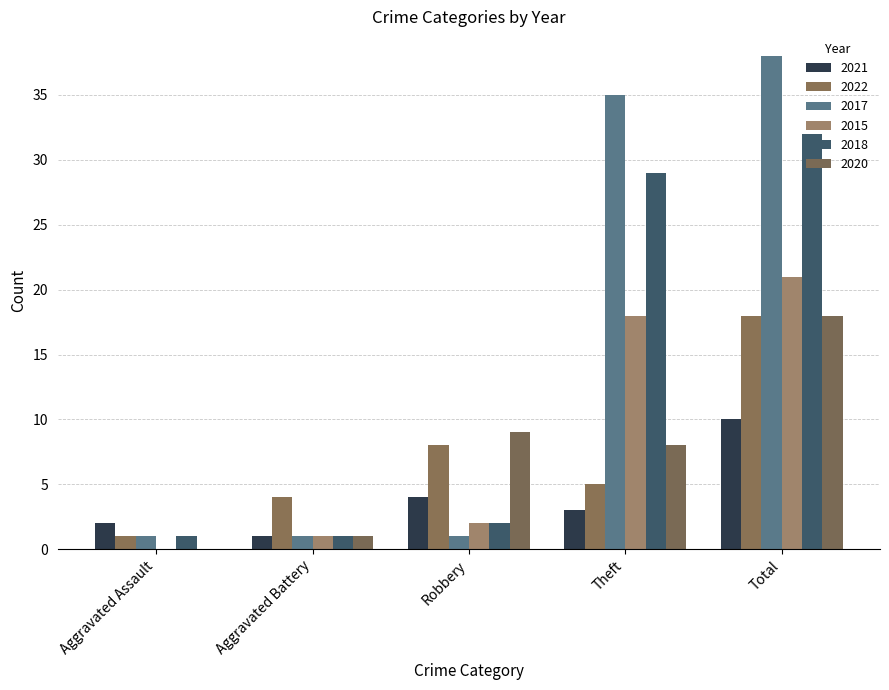

The 2020 series shows 0 at Aggravated Assault. True or false?

True